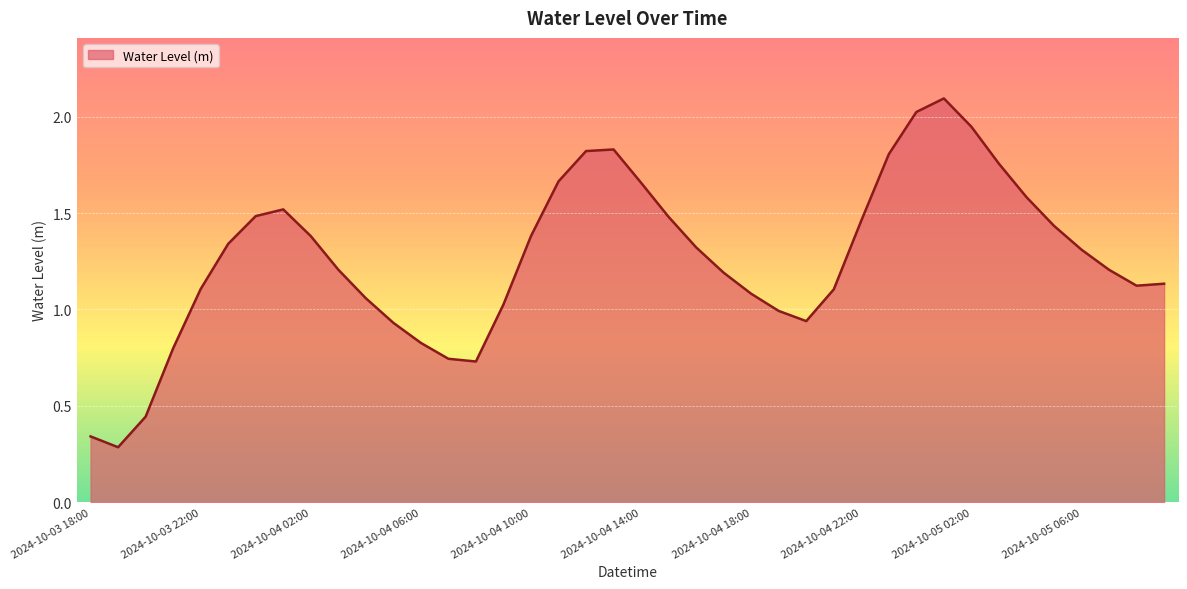

True or false: there are more than 1 points higher than both neighbors.

True